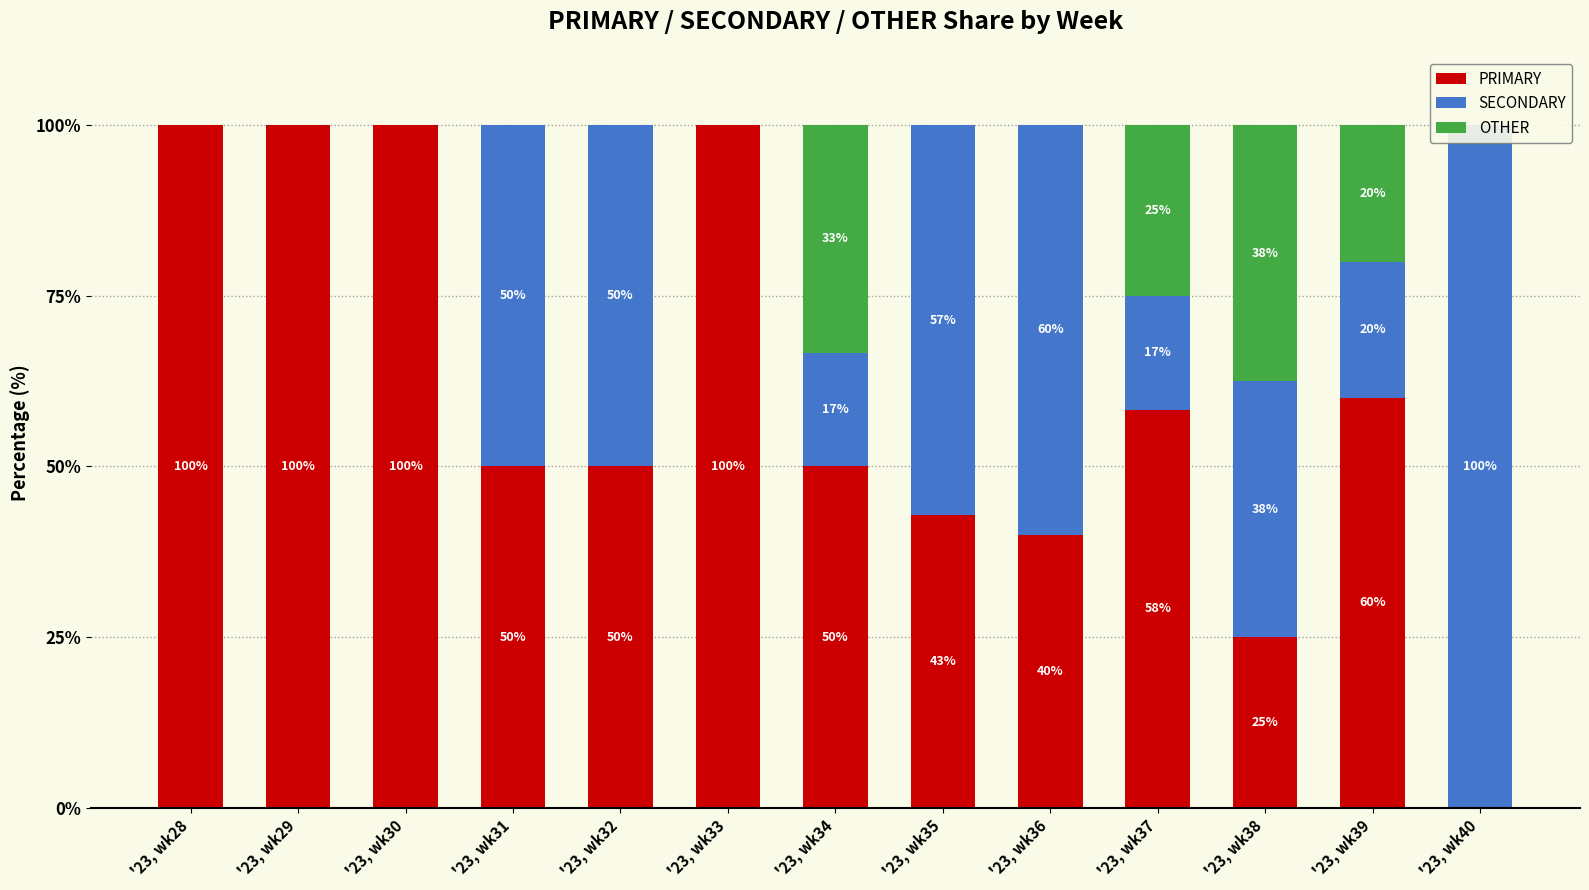

How many groups of bars are there?

13